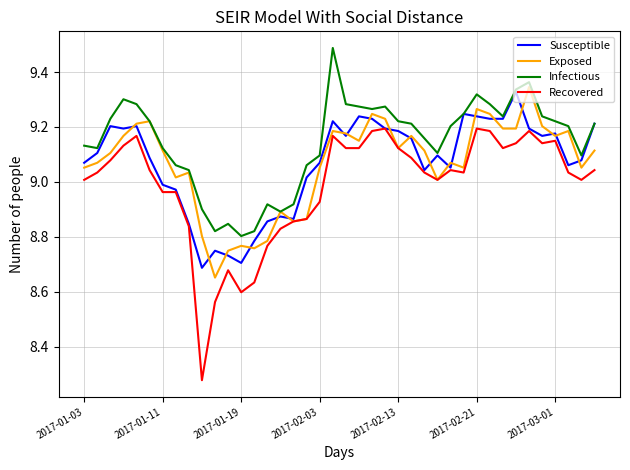

What is the greatest value displayed?

9.5